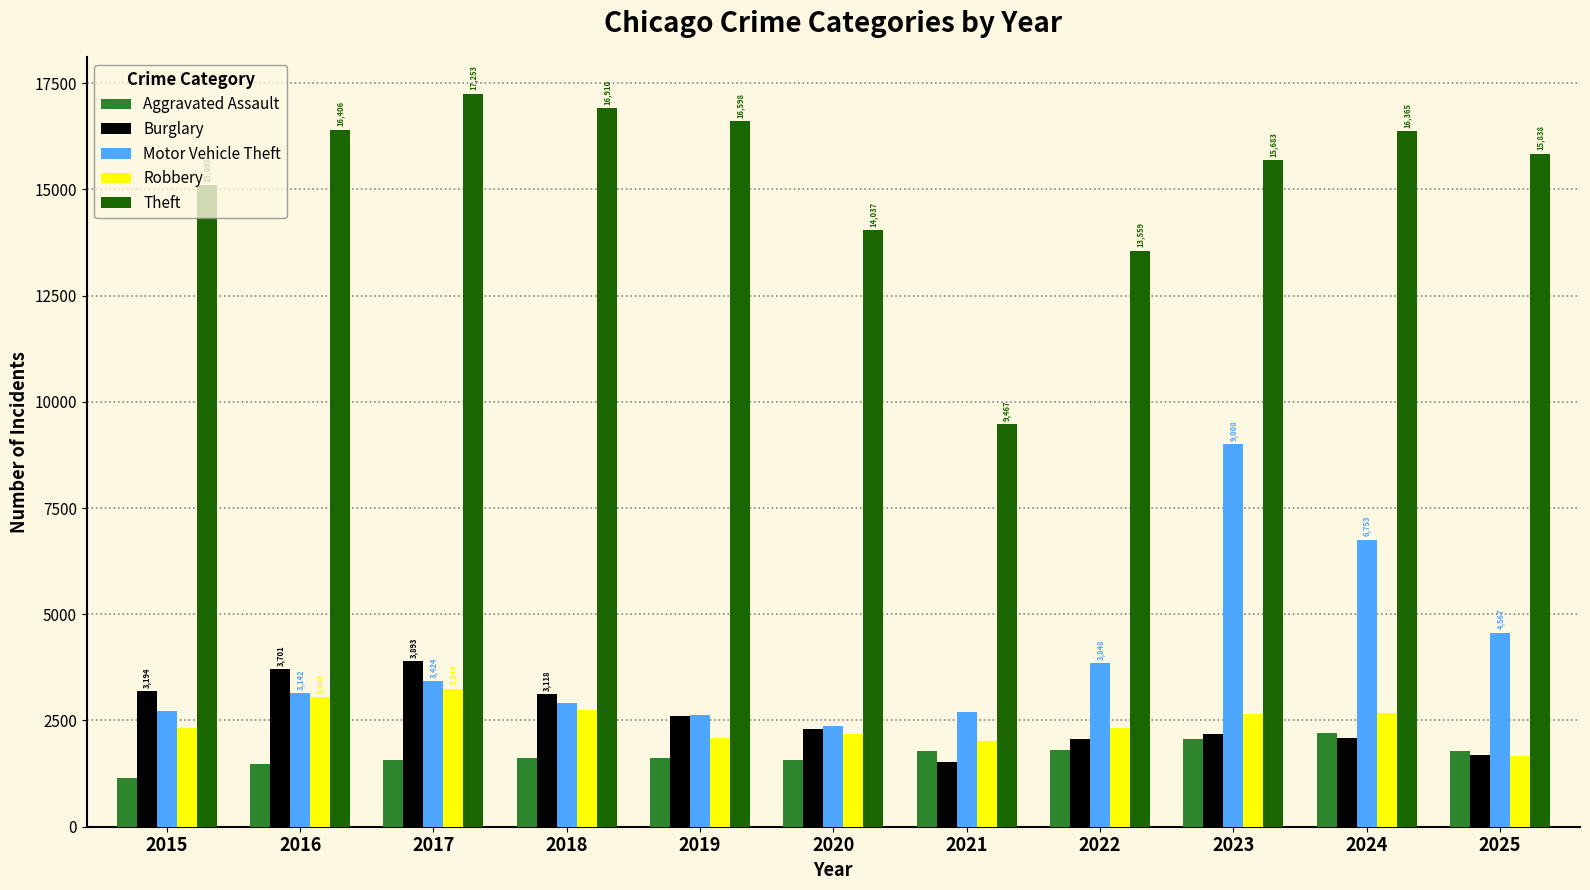

Which series has the largest total across all categories?

Theft